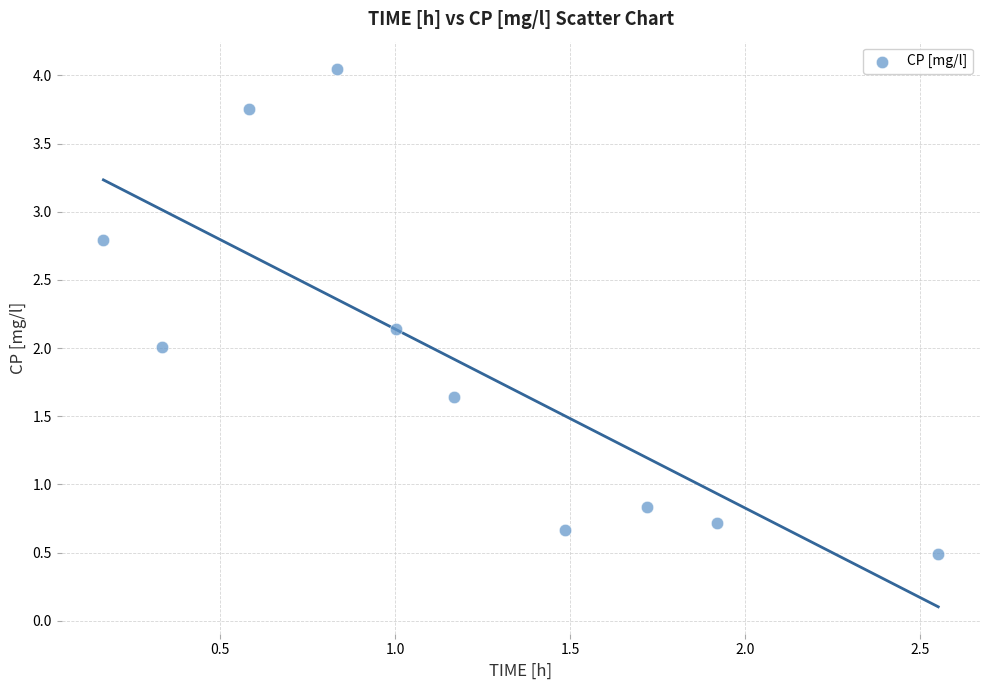

What is the range of Y values (max minus min)?

3.6